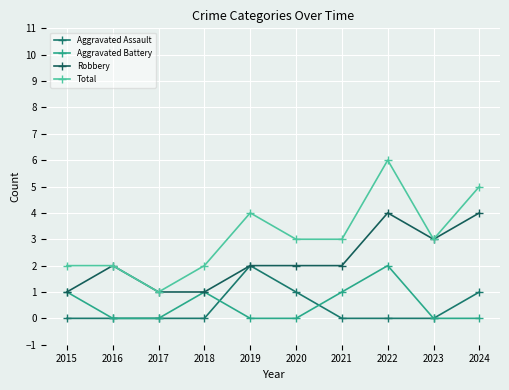

The value of Robbery at 2019 is 2. True or false?

True